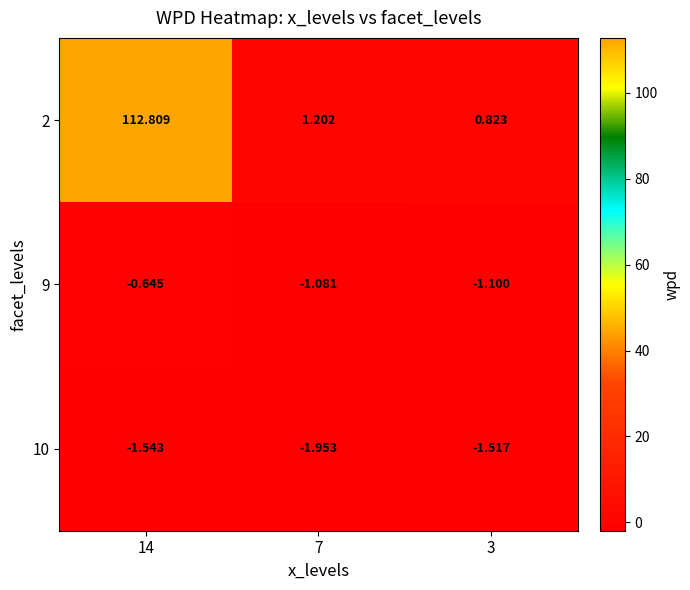

Rank the series at 14 from lowest to highest value.

10, 9, 2